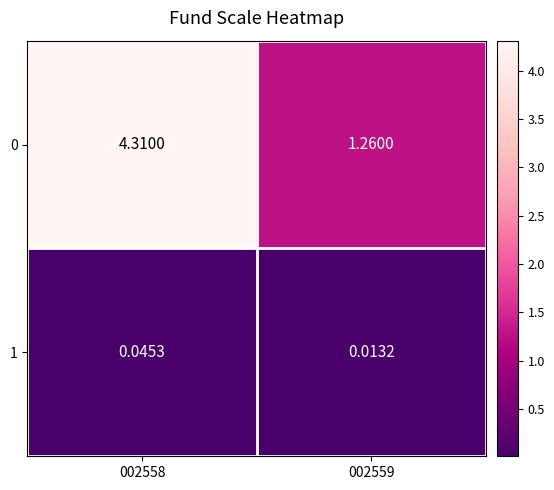

Is the value of 1 at 002558 greater than the value of 0 at 002558?

No